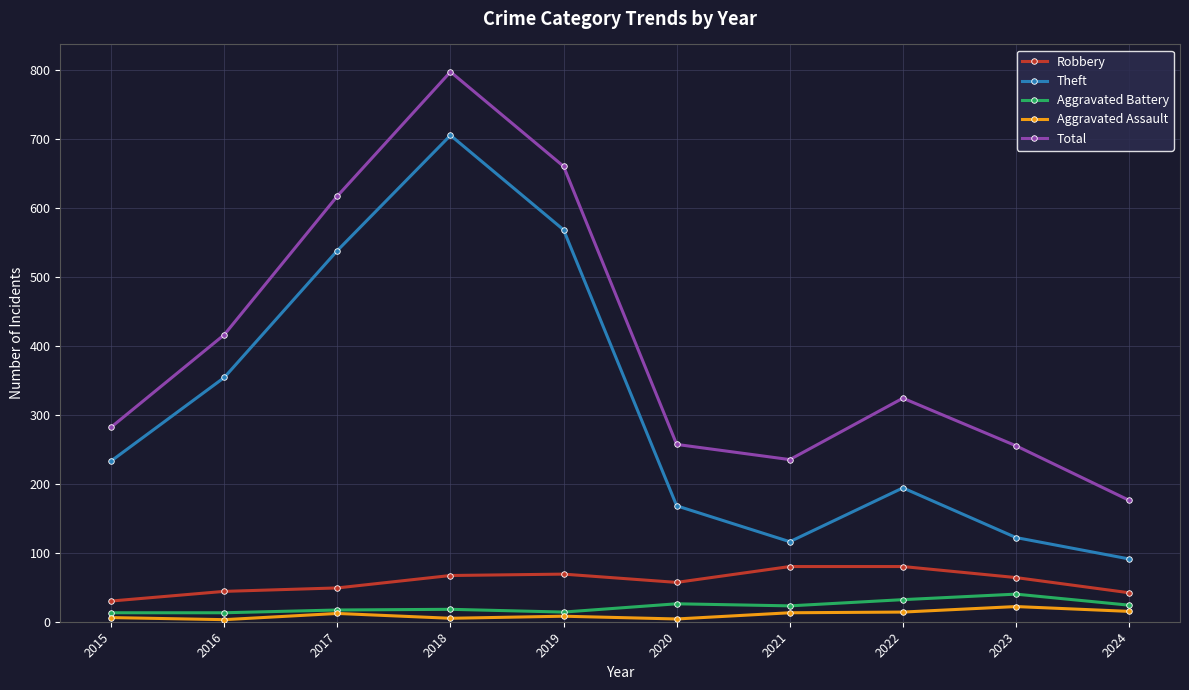

What is the difference between the highest and lowest values at 2022?

310